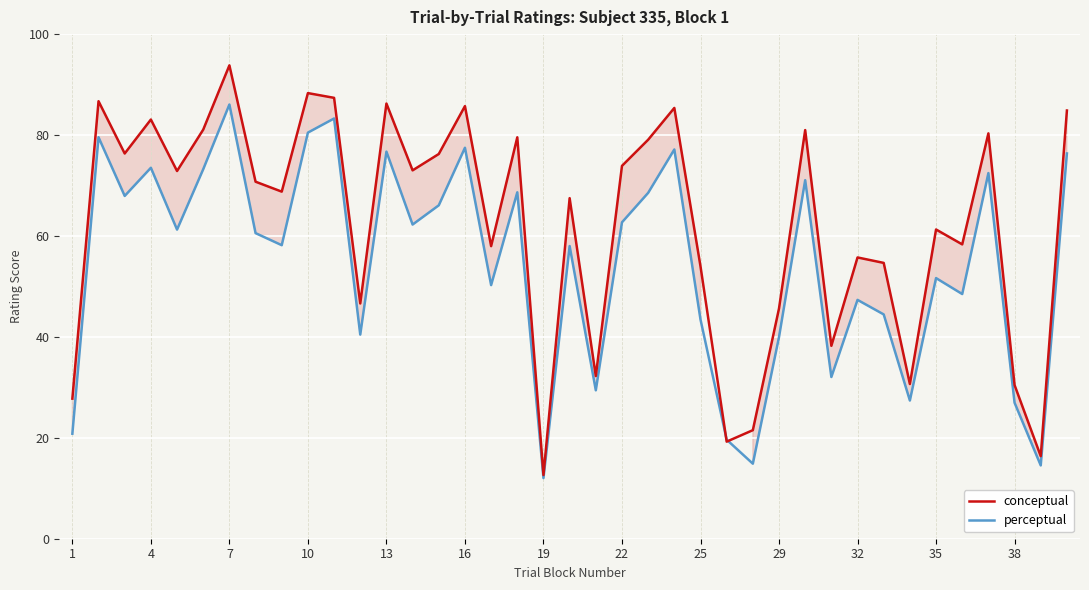

How many values in the conceptual series are below 70?

19